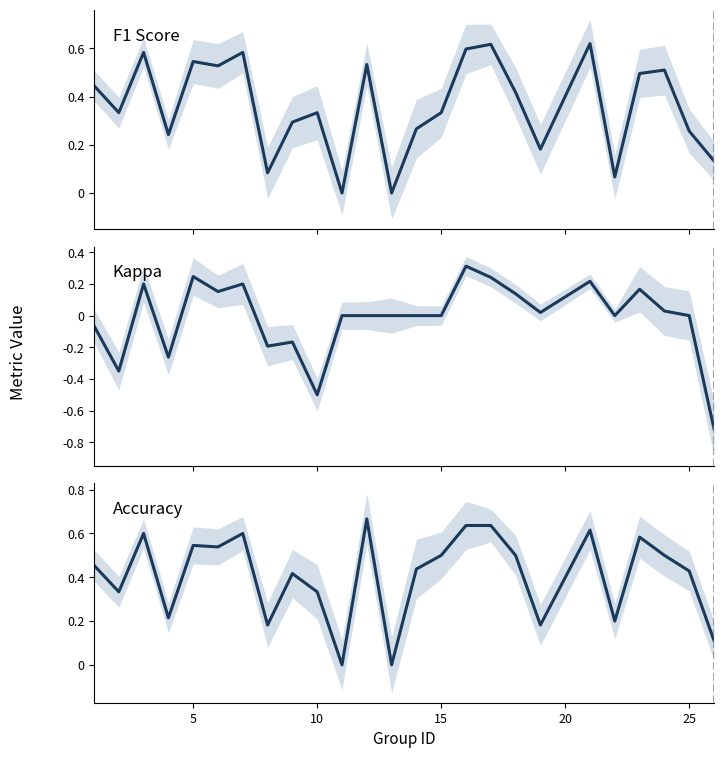

How many data points does each series have?

25